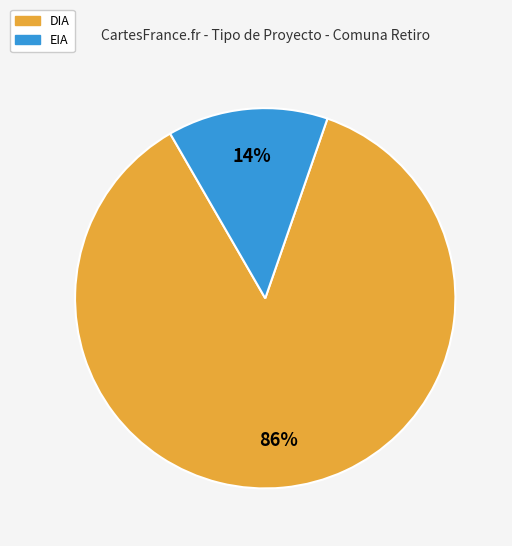

What percentage is the DIA slice, to the nearest percent?

86%